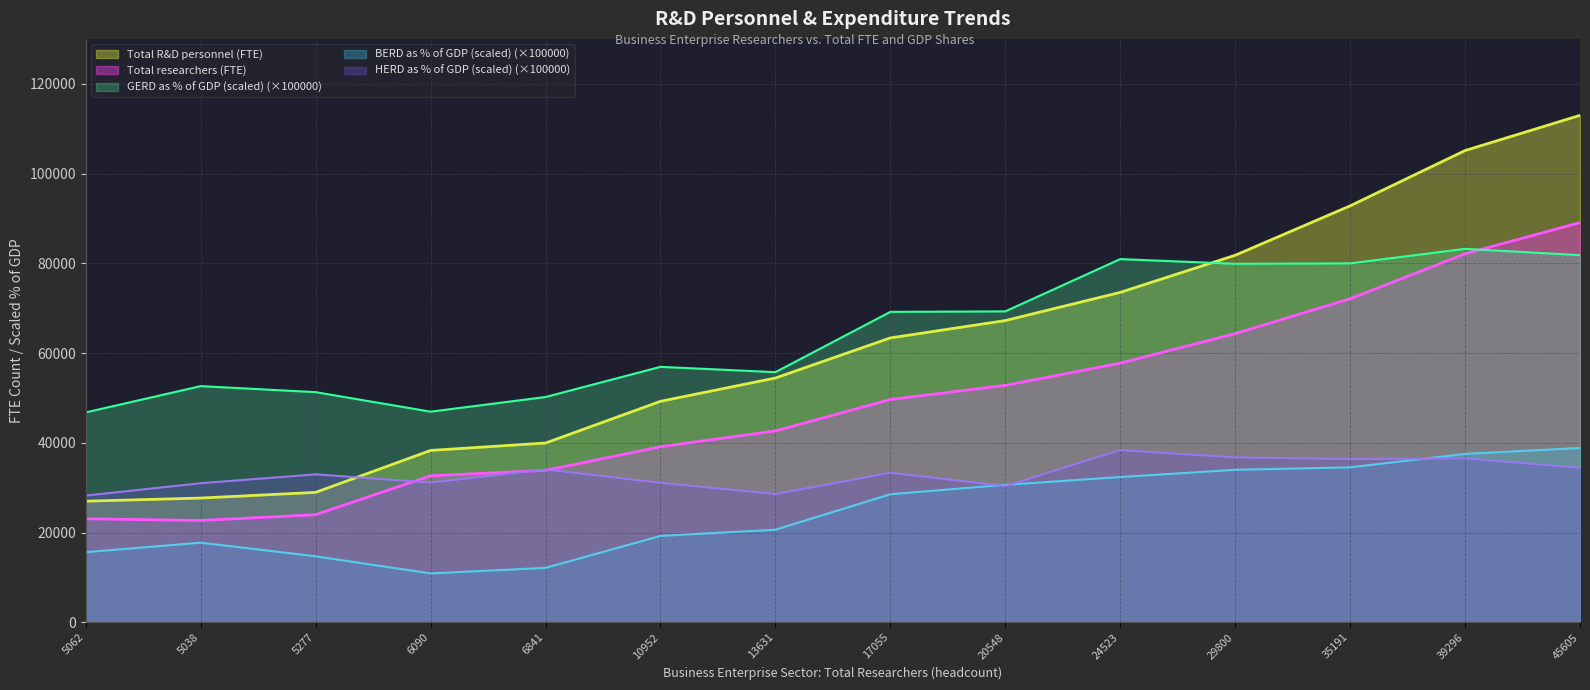

What is the label of the 9th point from the right?

10952